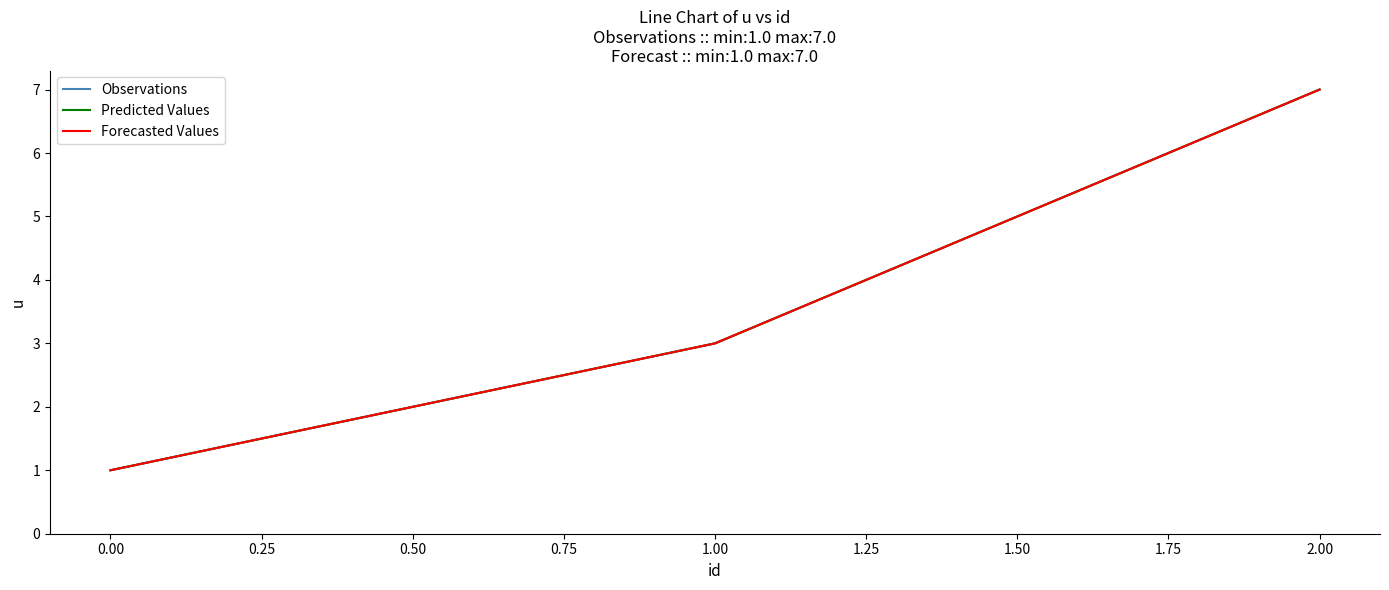

Which series has the largest total across all categories?

Observations